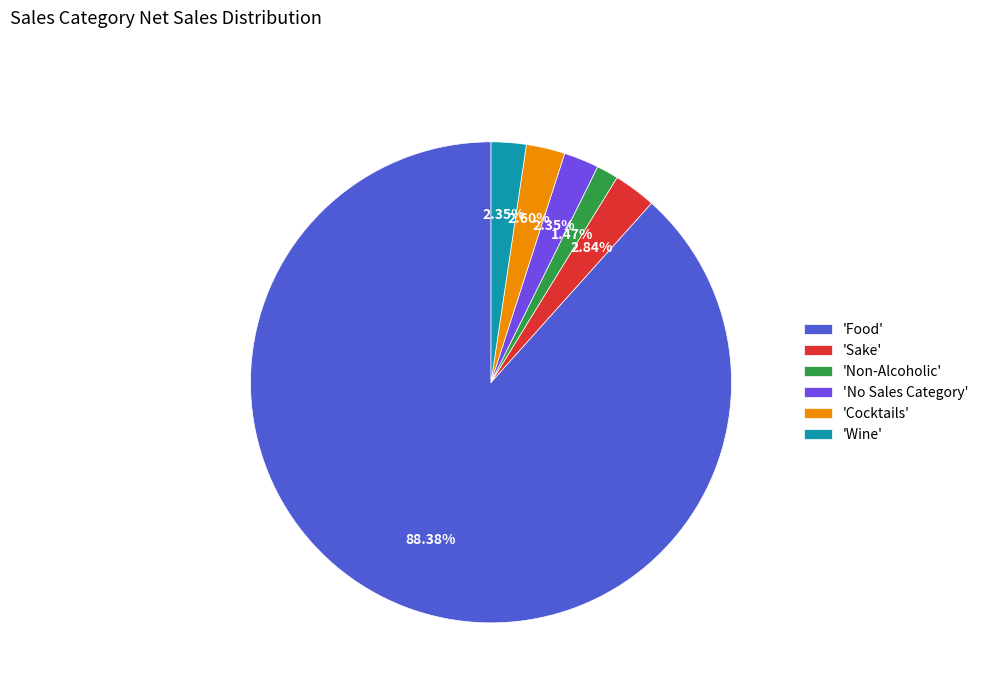

Which slice represents more than half of the pie?

'Food'